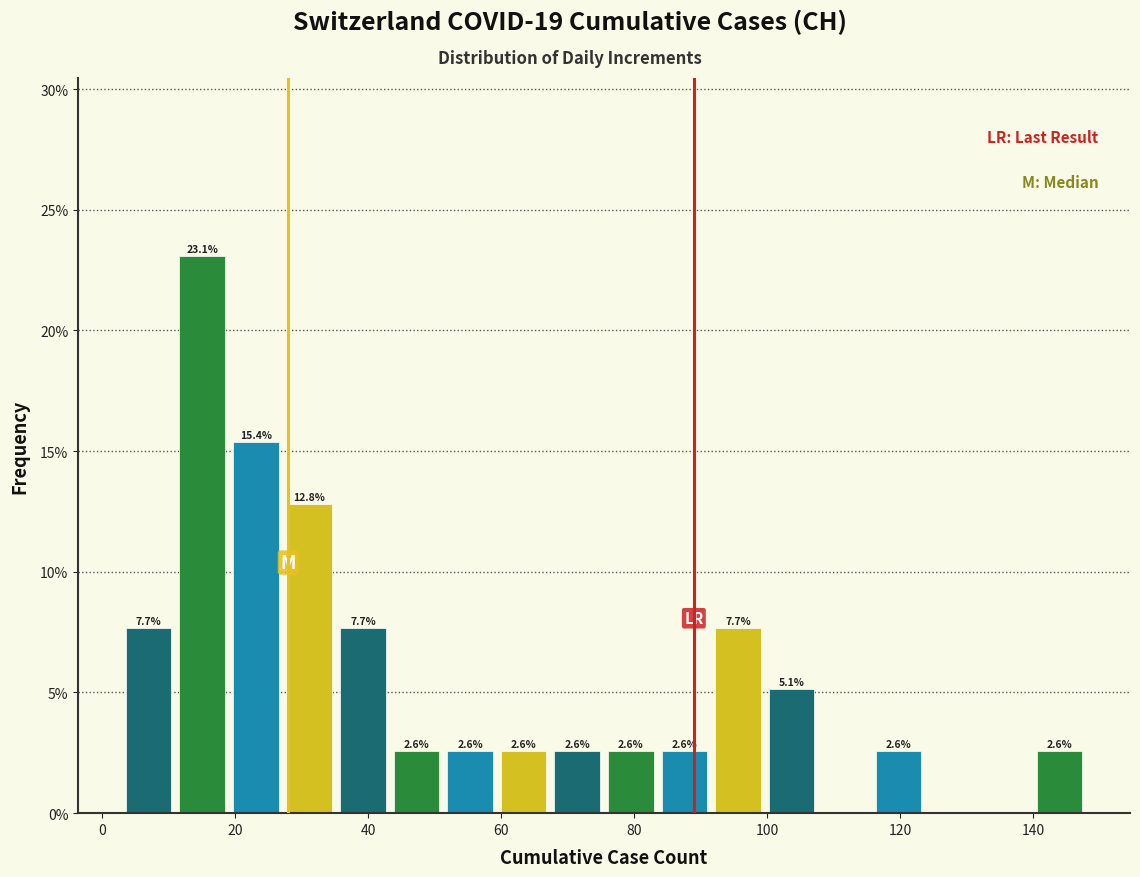

Which range on the x-axis has the tallest bar?

12 to 20